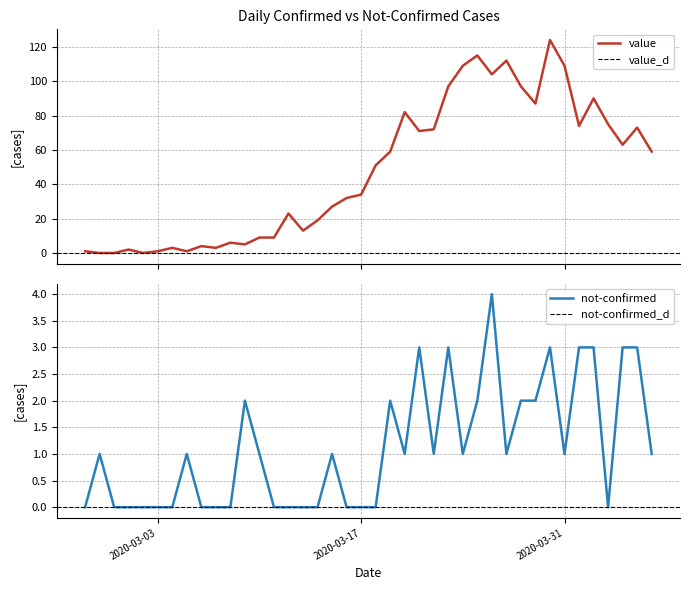

At which label does value first exceed 51?

2020-03-19